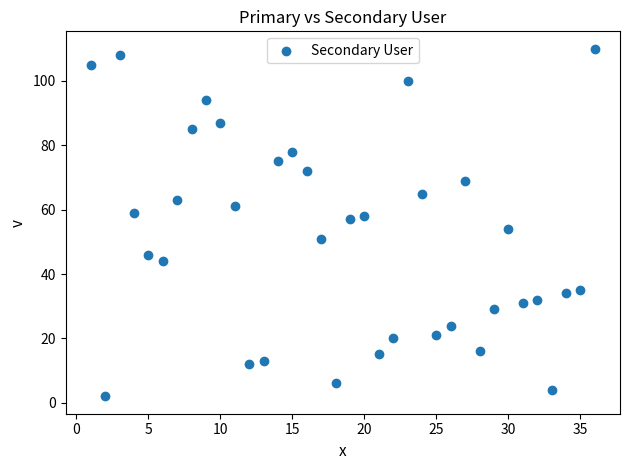

What is the range of X values (max minus min)?

35